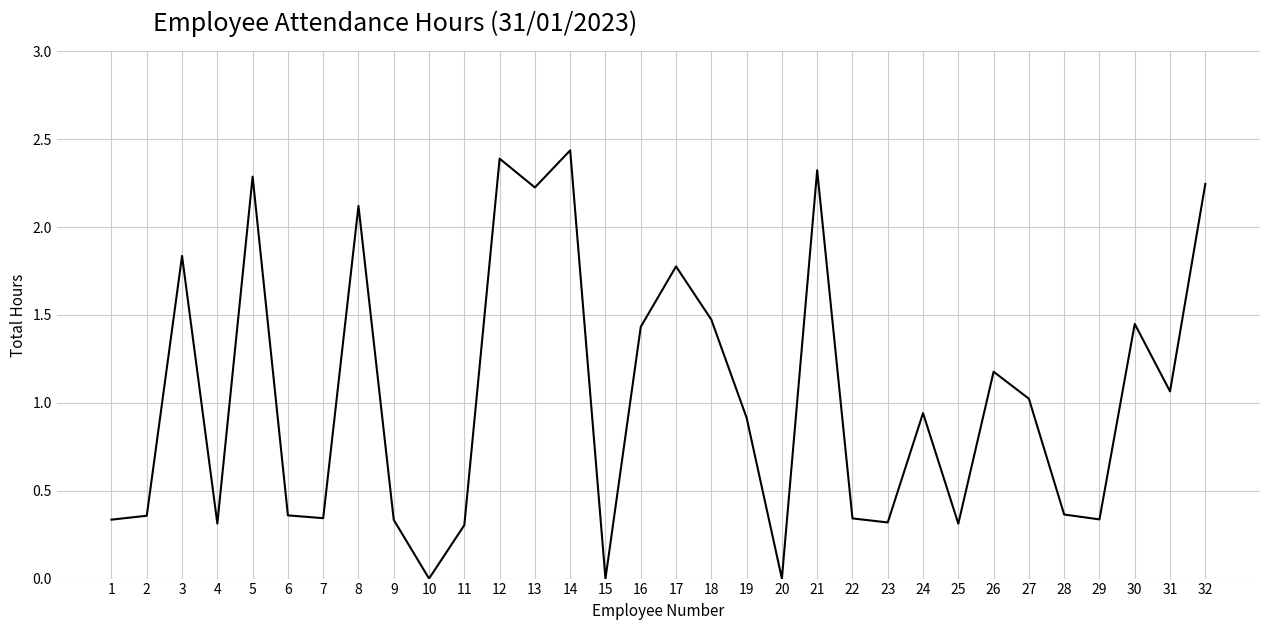

Which has a higher value, 17 or 16?

17